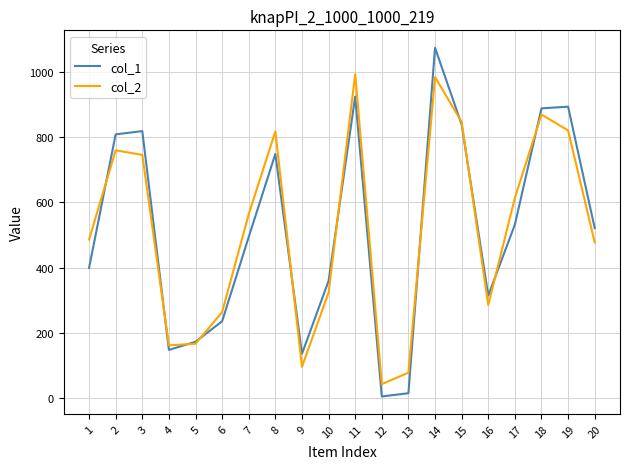

What is the average value of the col_1 series?

516